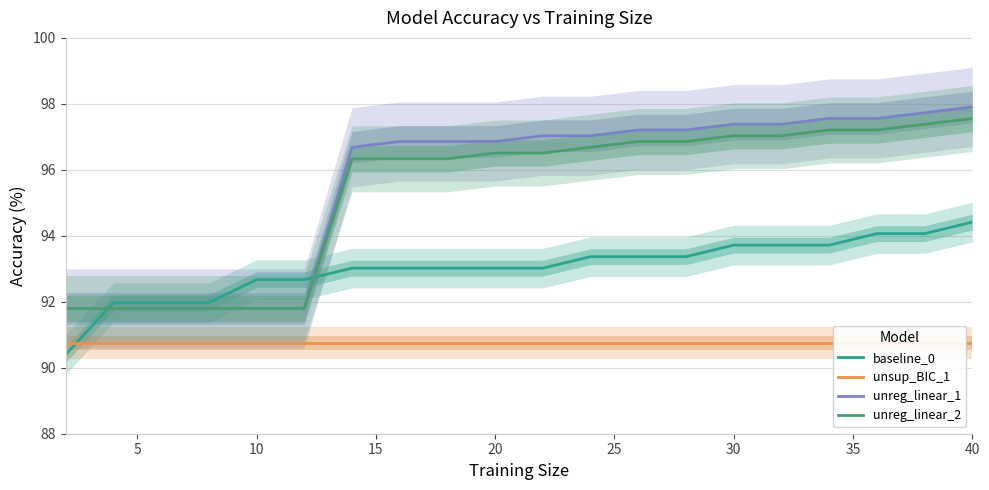

Which category has the highest value in the baseline_0 series?

40